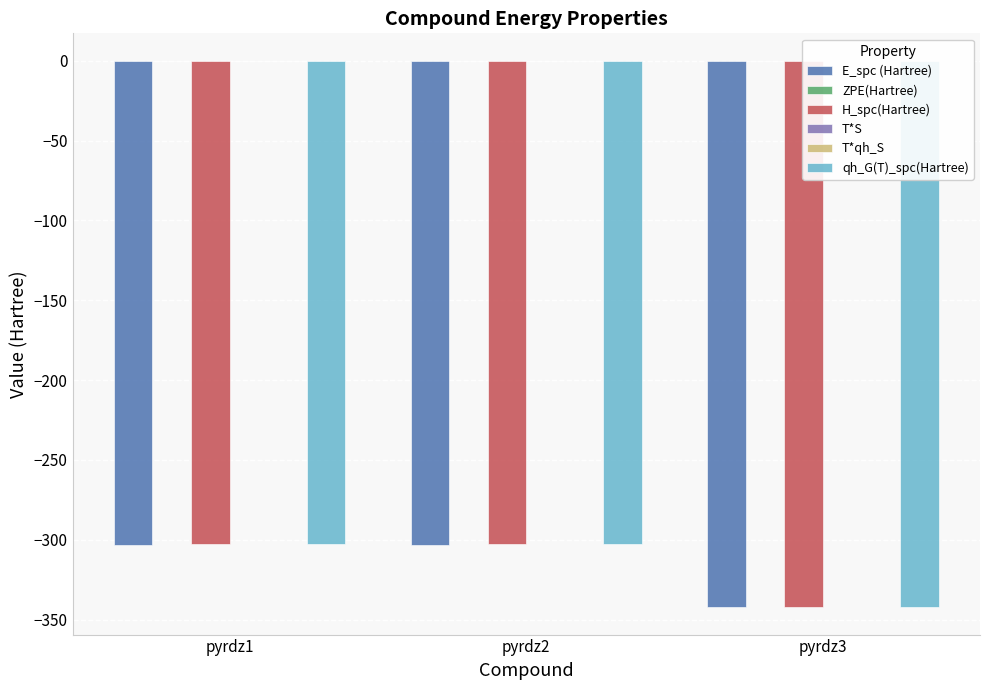

What are all the series names shown in the legend?

E_spc (Hartree), ZPE(Hartree), H_spc(Hartree), T*S, T*qh_S, qh_G(T)_spc(Hartree)